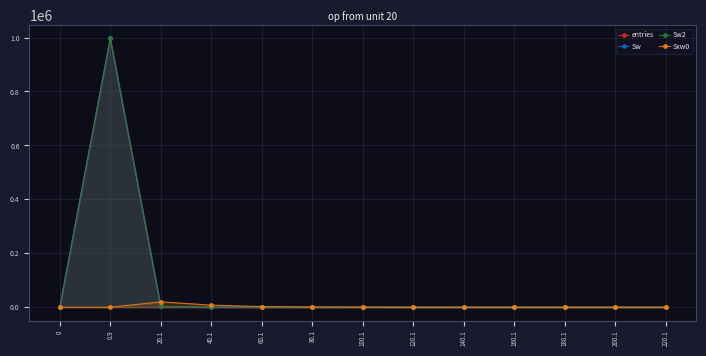

How many data points in entries are above 1?

6